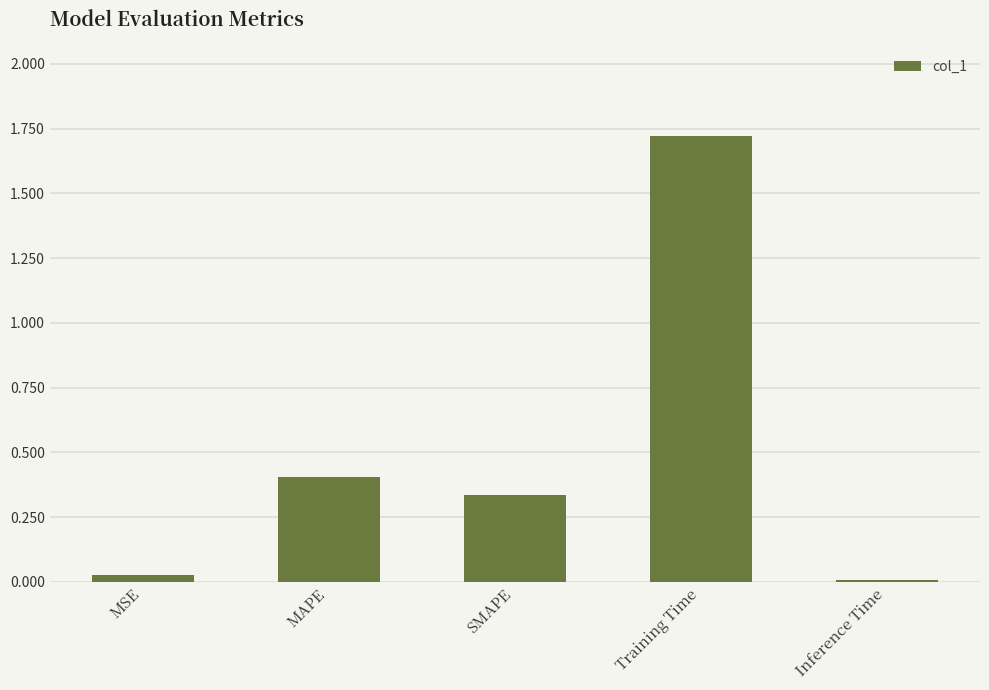

The value at Training Time is 3.0. True or false?

False